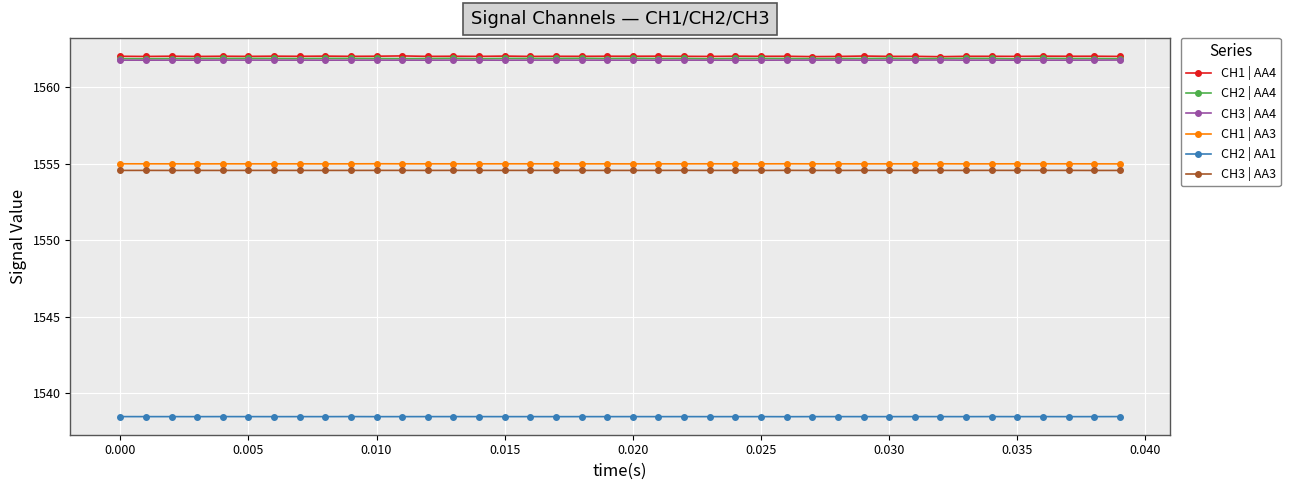

Count the CH2 | AA1 values in the range 1538 to 1539.

40